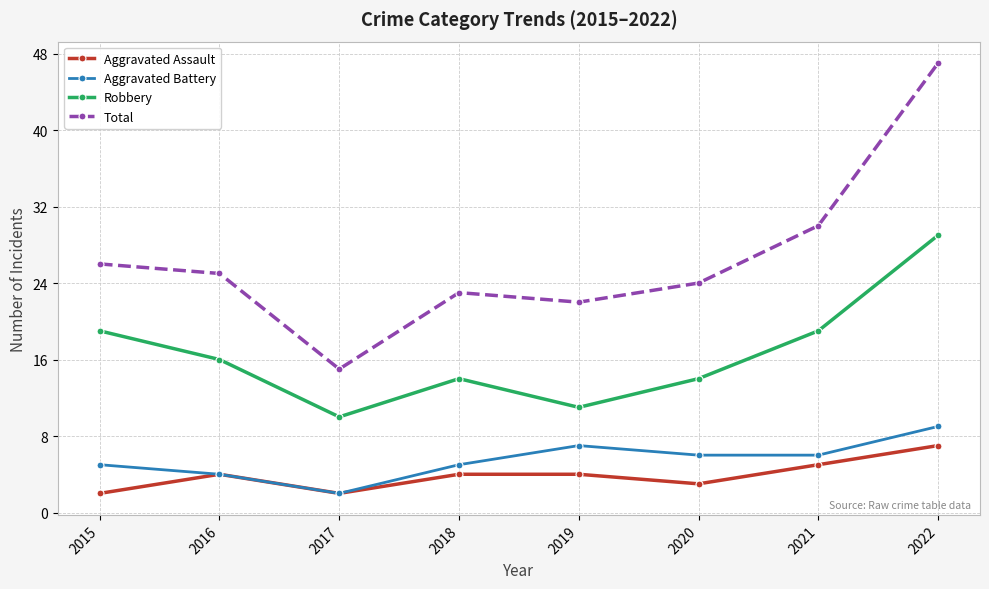

Where is the first local maximum for Robbery?

2018